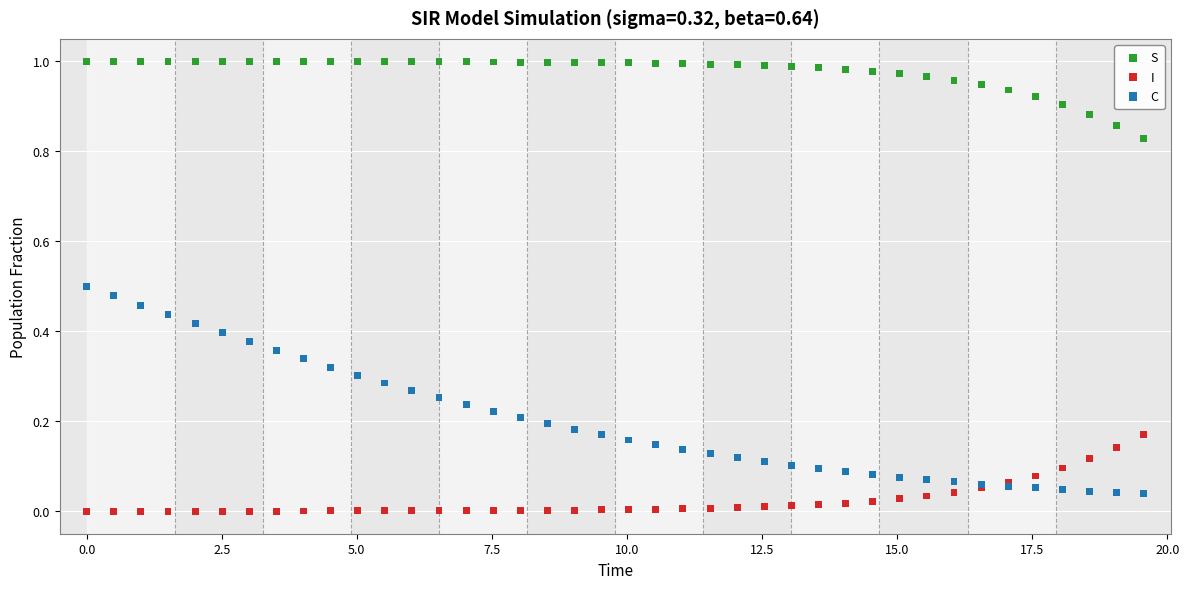

What is the X range (max minus min) for the scatter plot?

19.6